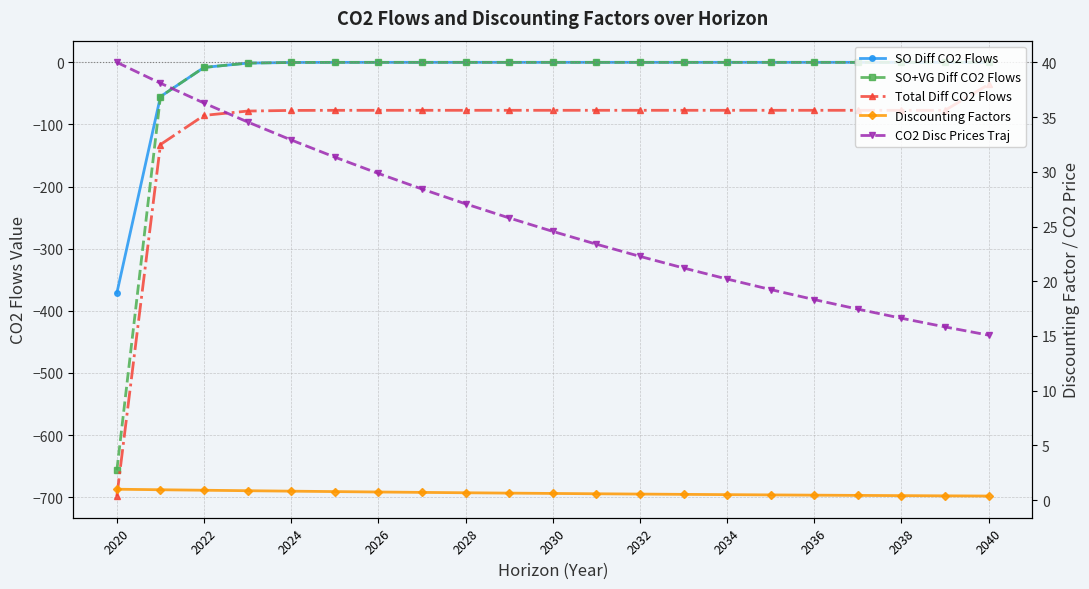

True or false: CO2 Disc Prices Traj has more than 1 points higher than both neighbors.

False